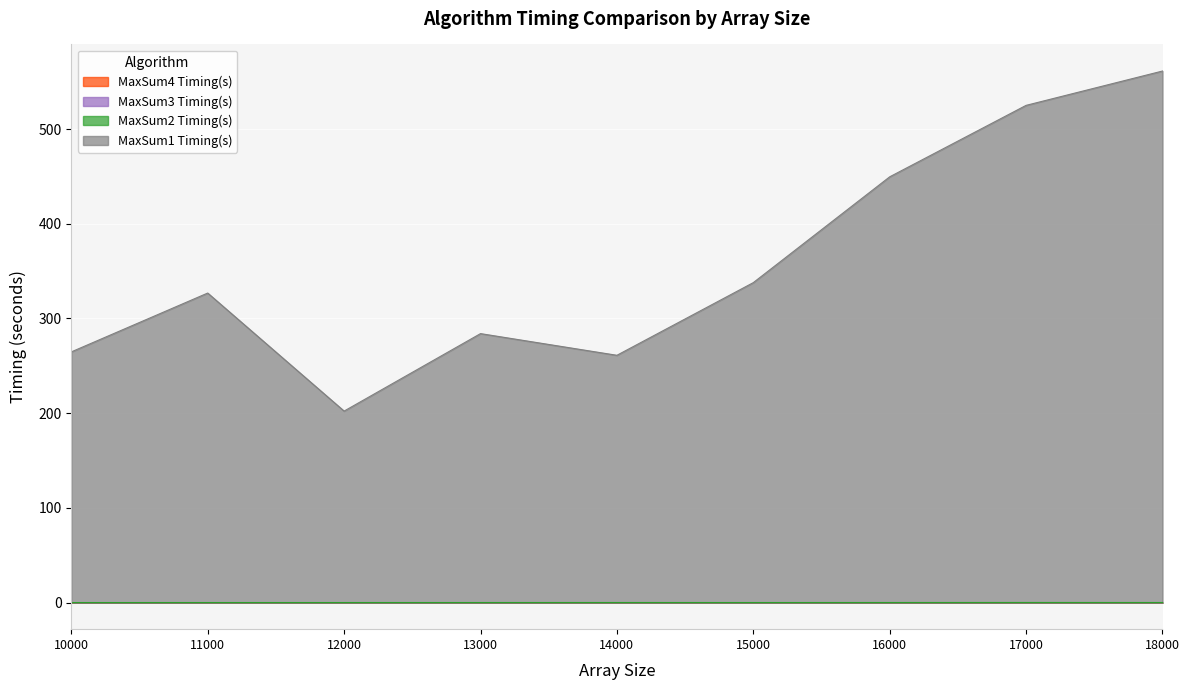

Which series has the largest range (max minus min)?

MaxSum1 Timing(s)